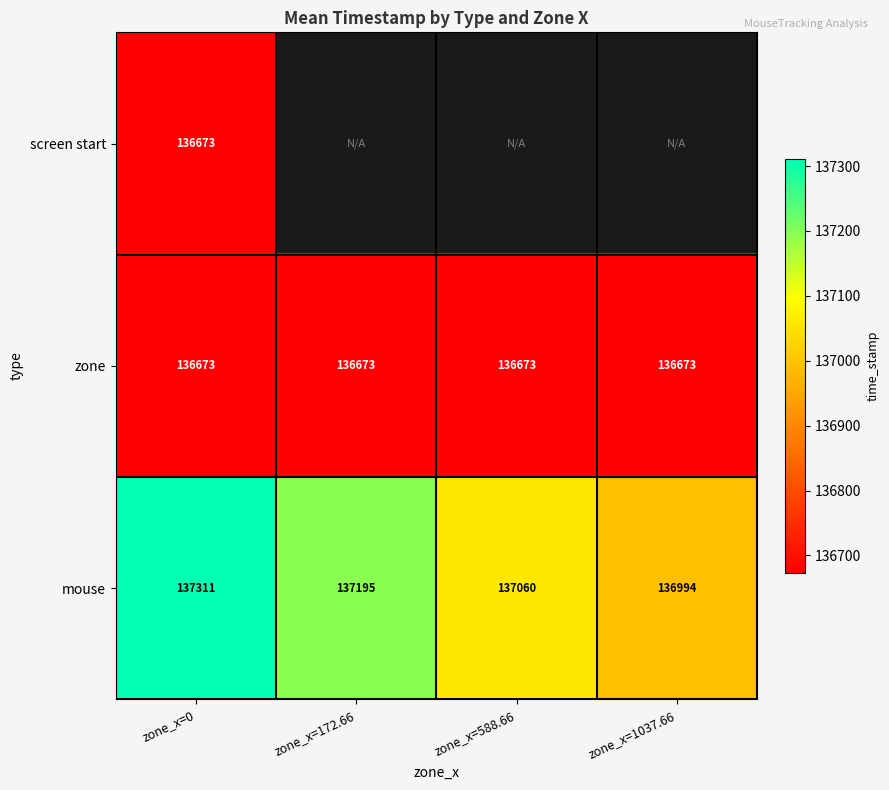

The zone series shows 136673.0 at zone_x=172.66. True or false?

True